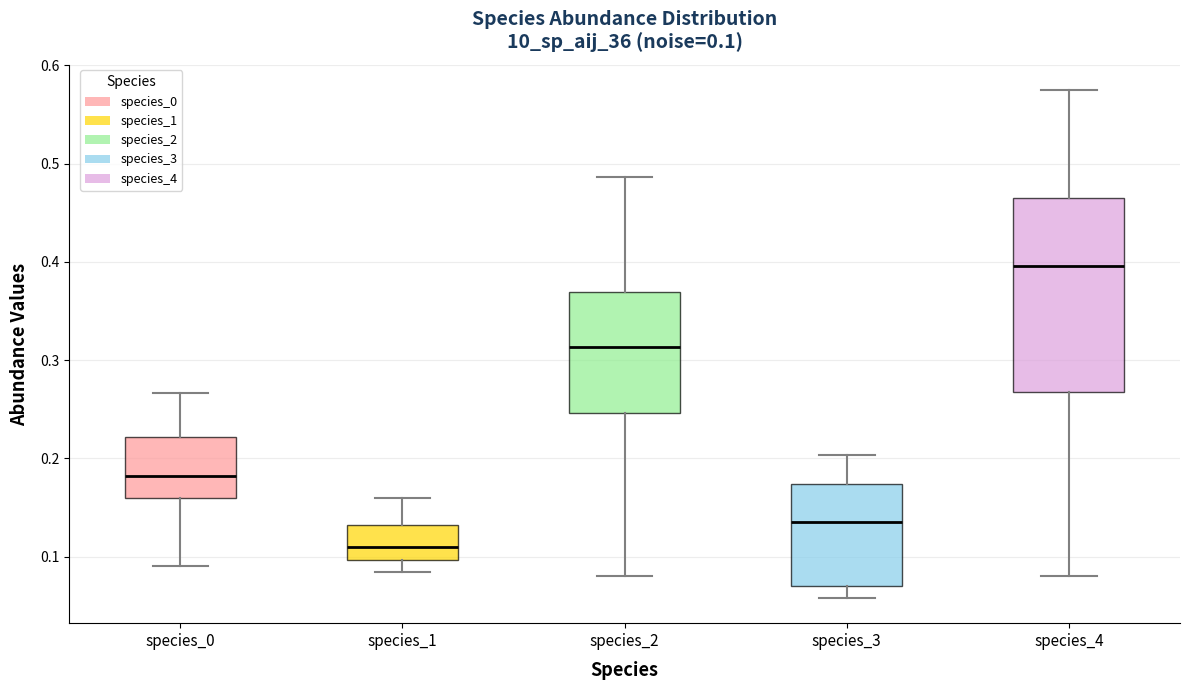

Which box's median line is the highest?

species_4